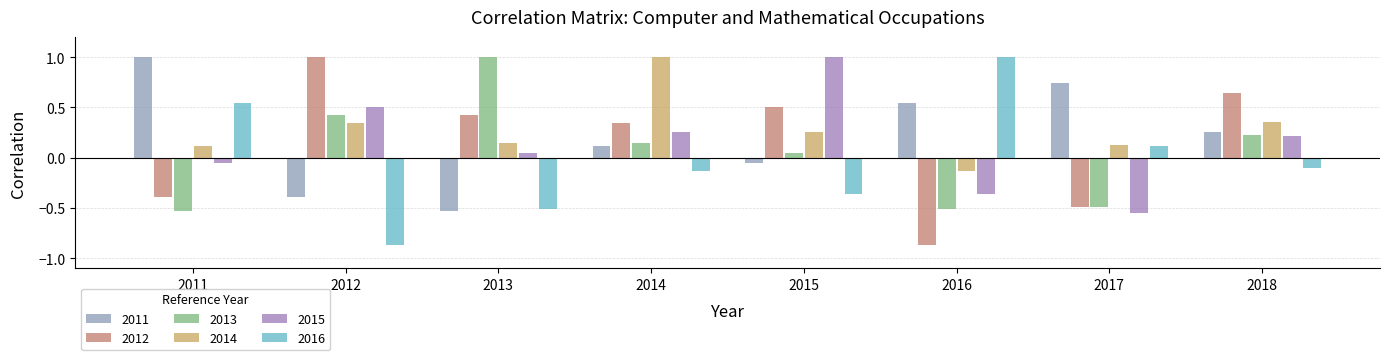

What is the value of the 2015 bar at the 8th from the left?

0.2